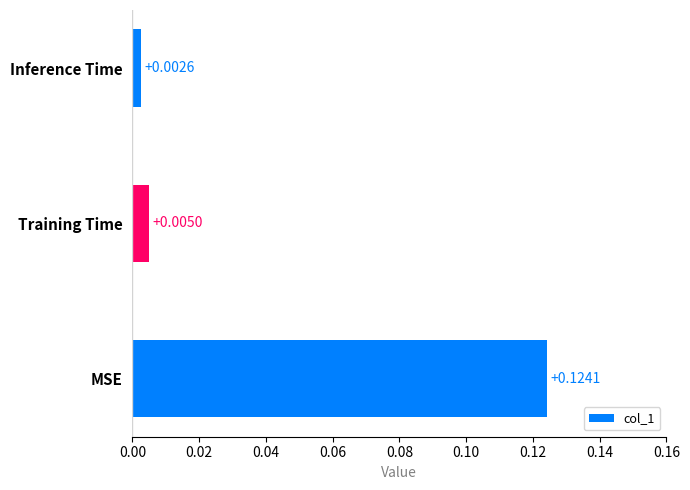

List the labels in order of value, smallest first.

Inference Time, Training Time, MSE